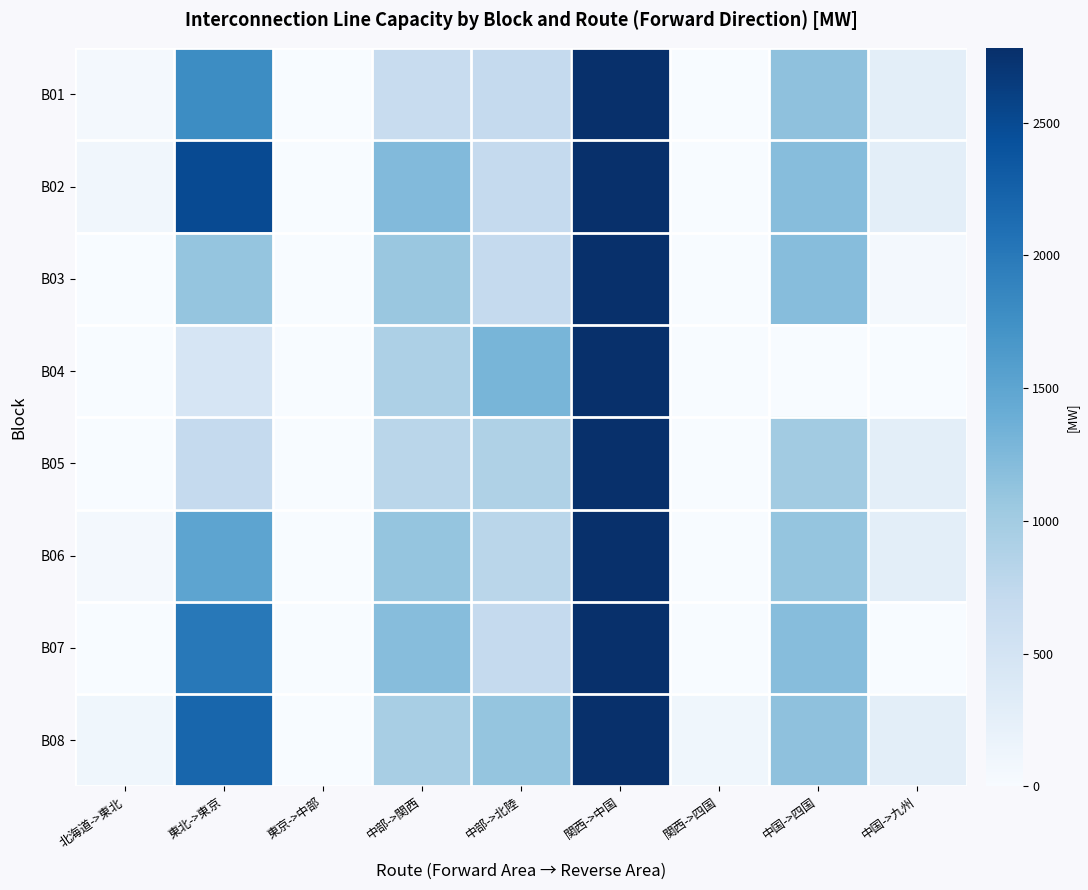

Which label corresponds to the largest value in the chart?

関西->中国